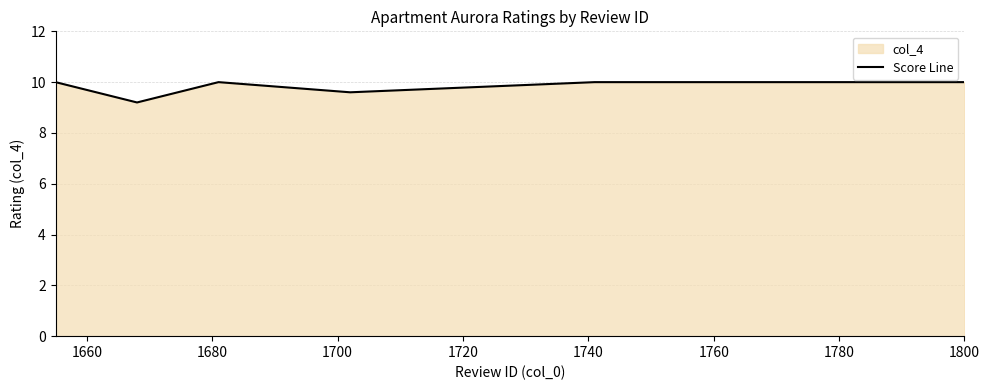

How many lines are shown in the chart?

1